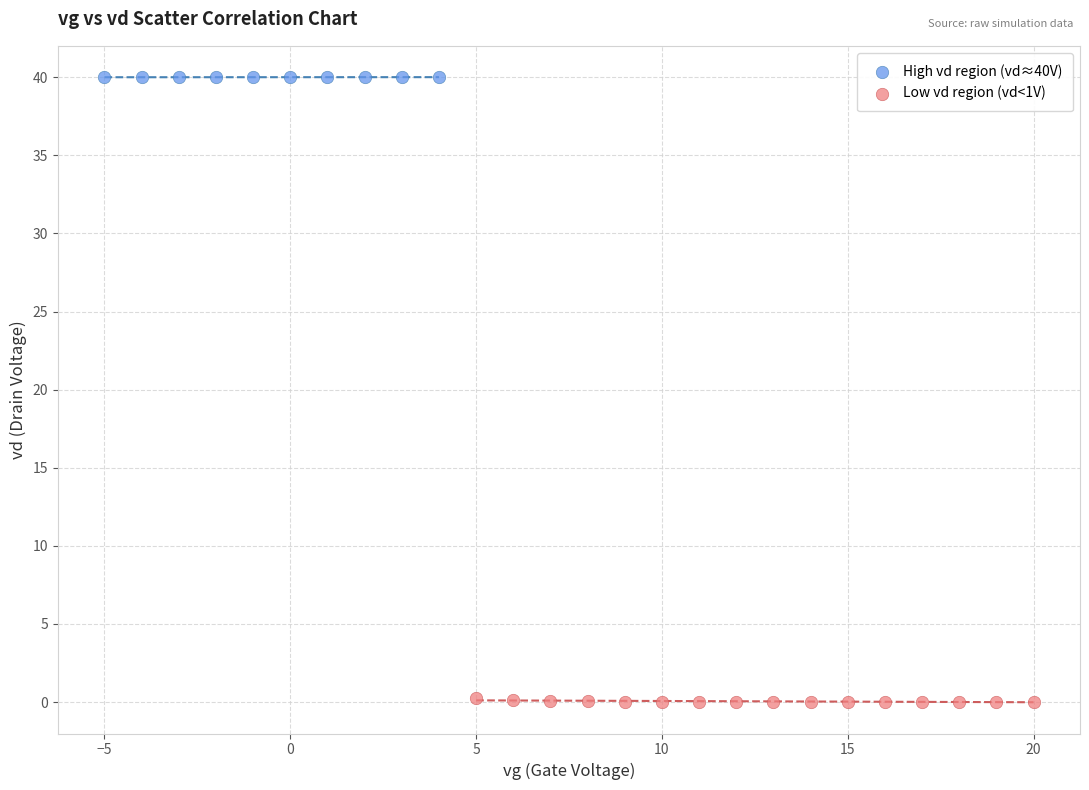

Which series contains the highest Y value?

High vd region (vd≈40V)